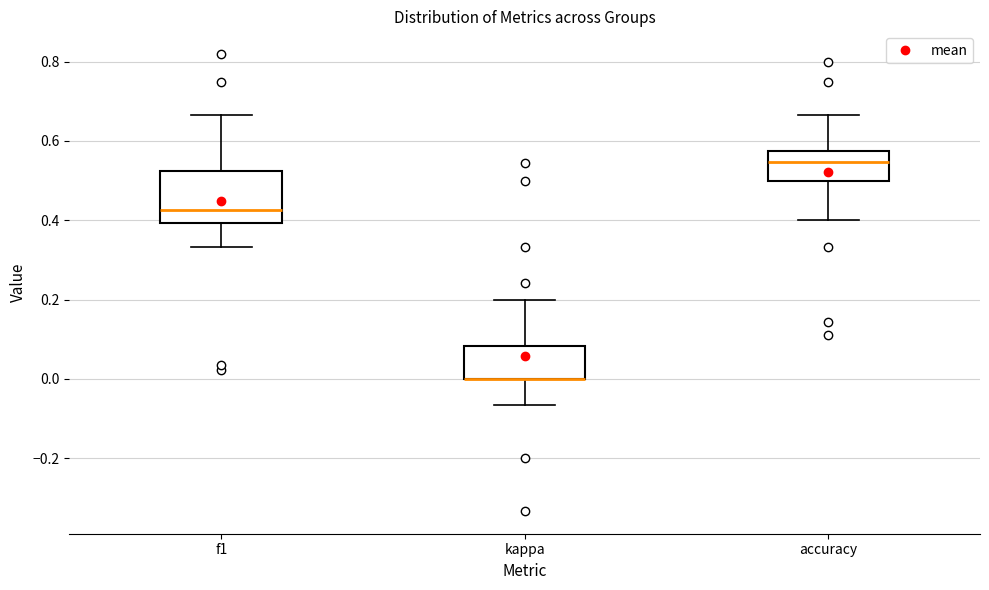

Where does the lower whisker of the box for kappa end on the y-axis? The values are not printed on the chart, so give them approximately, as read against the axis.

-0.06